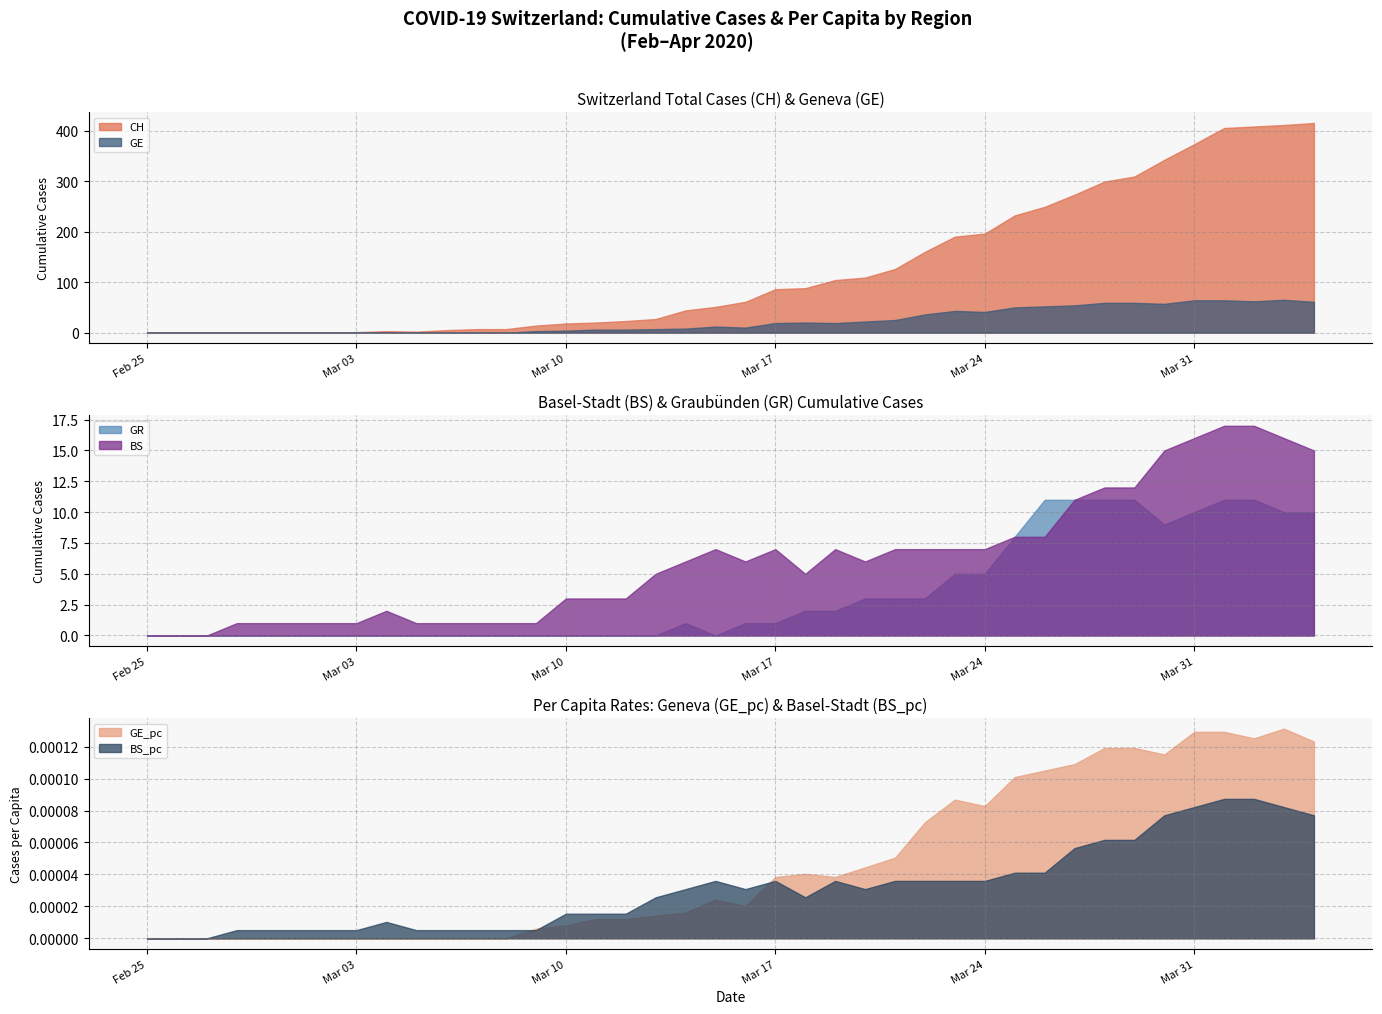

Is it true that GE equals 59.0 at 2020-03-29?

True